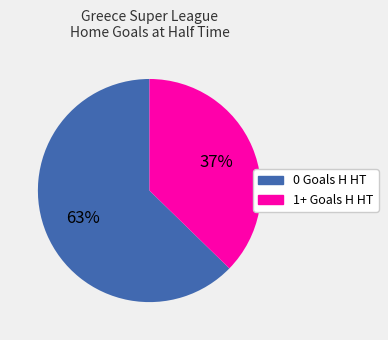

Do 0 Goals H HT and 1+ Goals H HT together represent more than half of the pie?

Yes